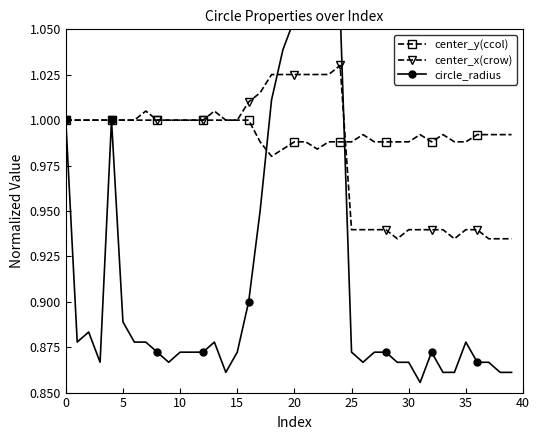

What is the spread (max minus min) of values at 29?

0.1